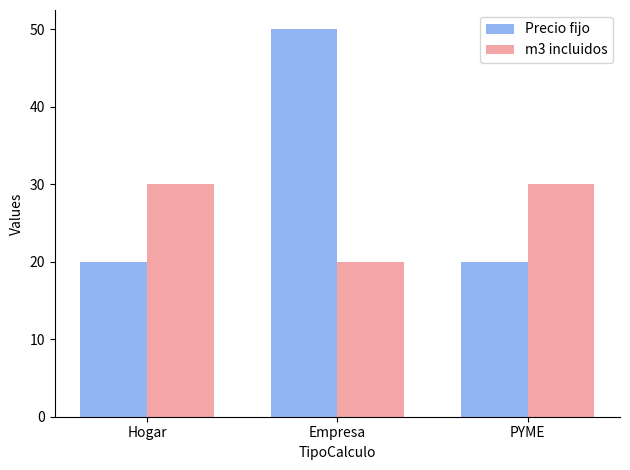

Which series changed the most between Empresa and PYME?

Precio fijo